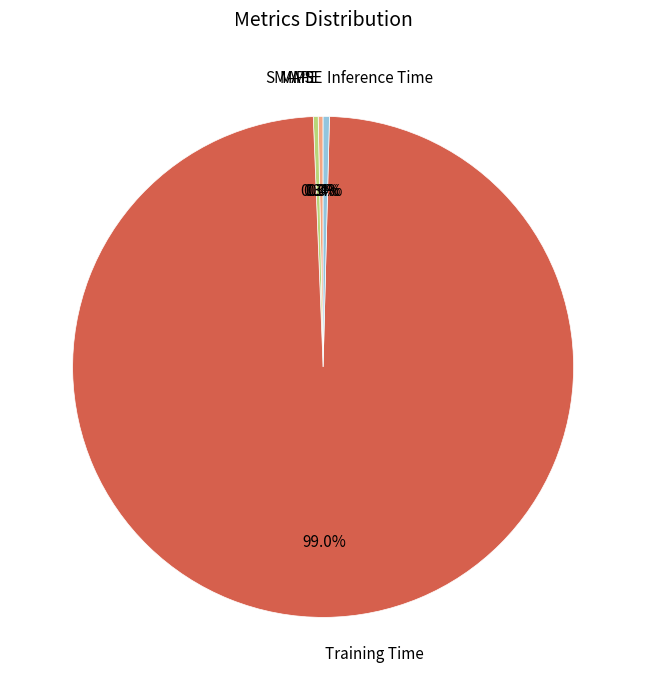

Which category has the biggest portion of the pie?

Training Time